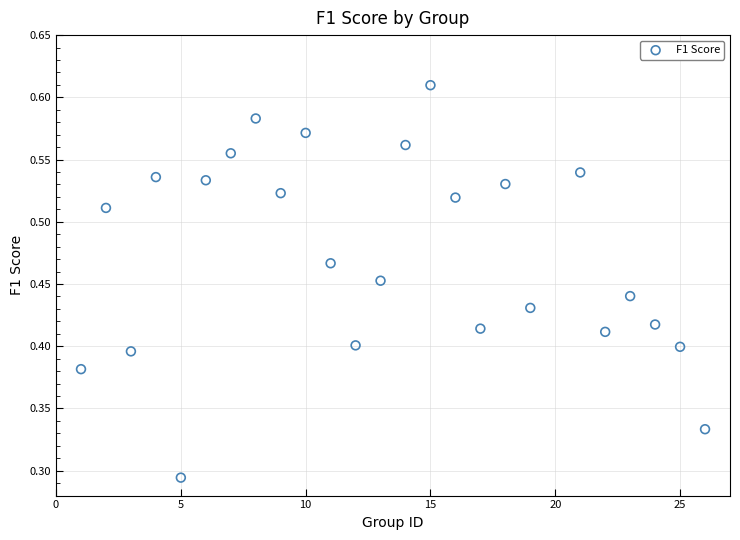

What is the range of X values (max minus min)?

25.0